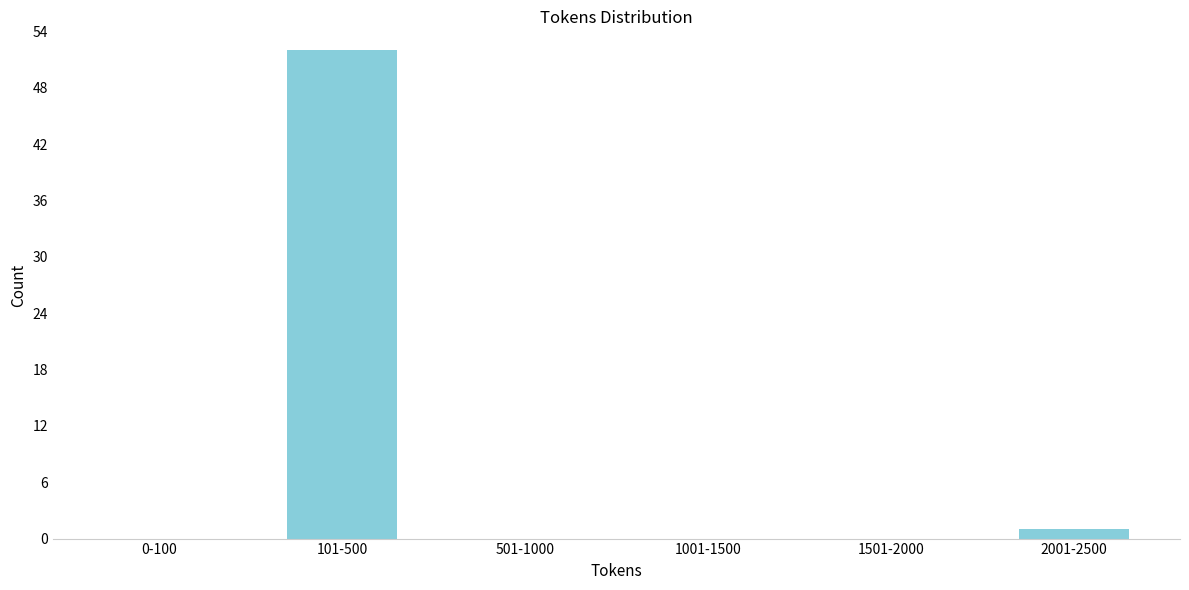

Reading left to right, extract all data points from this chart.

0-100=0	101-500=52	501-1000=0	1001-1500=0	1501-2000=0	2001-2500=1